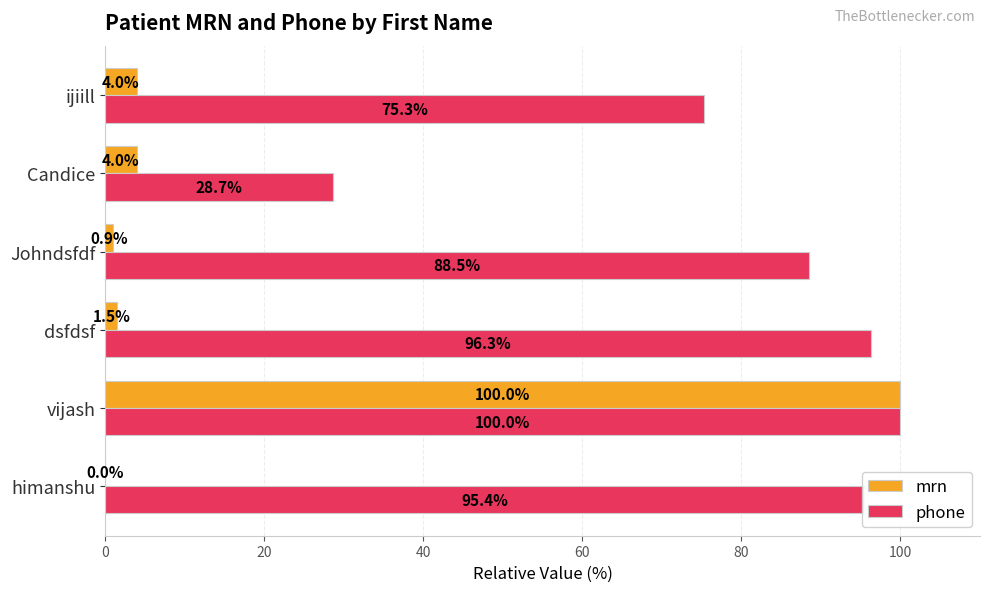

What is the highest value of the mrn series?

100.0